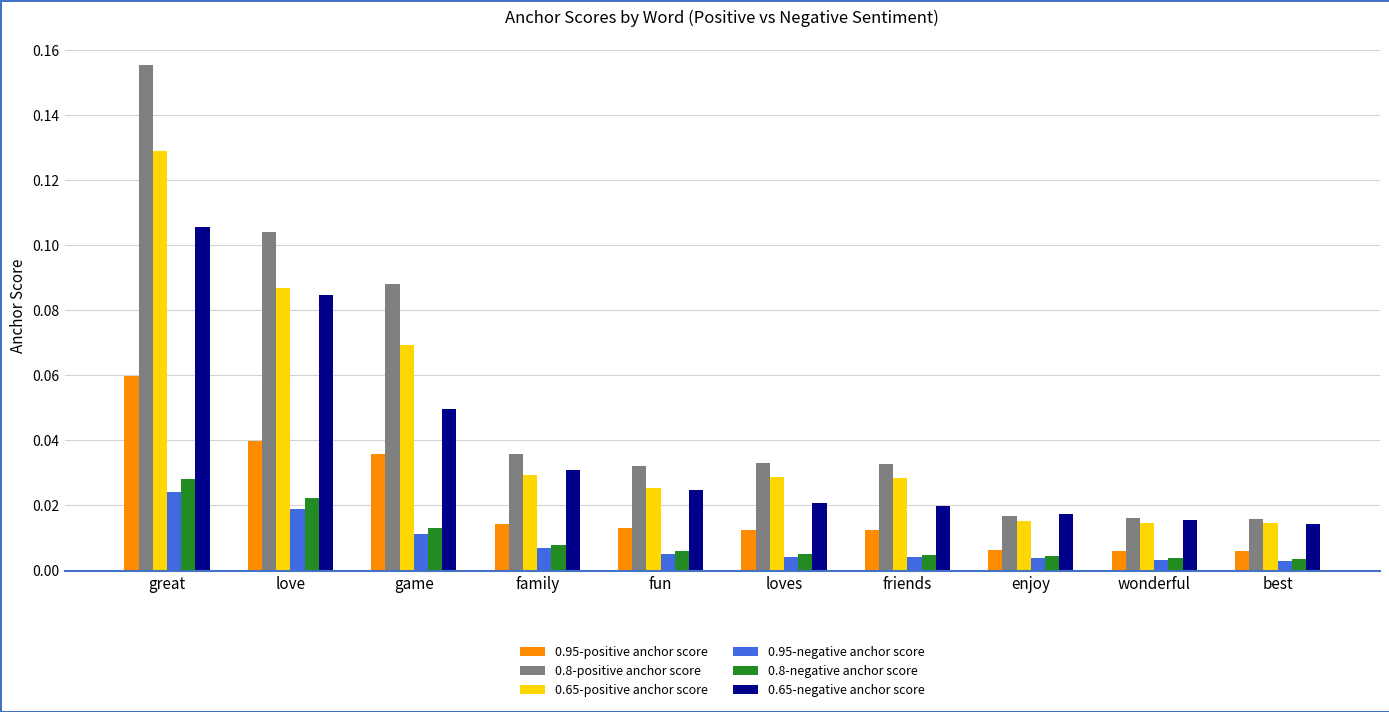

Are the bars grouped side by side (vs. stacked)?

Yes